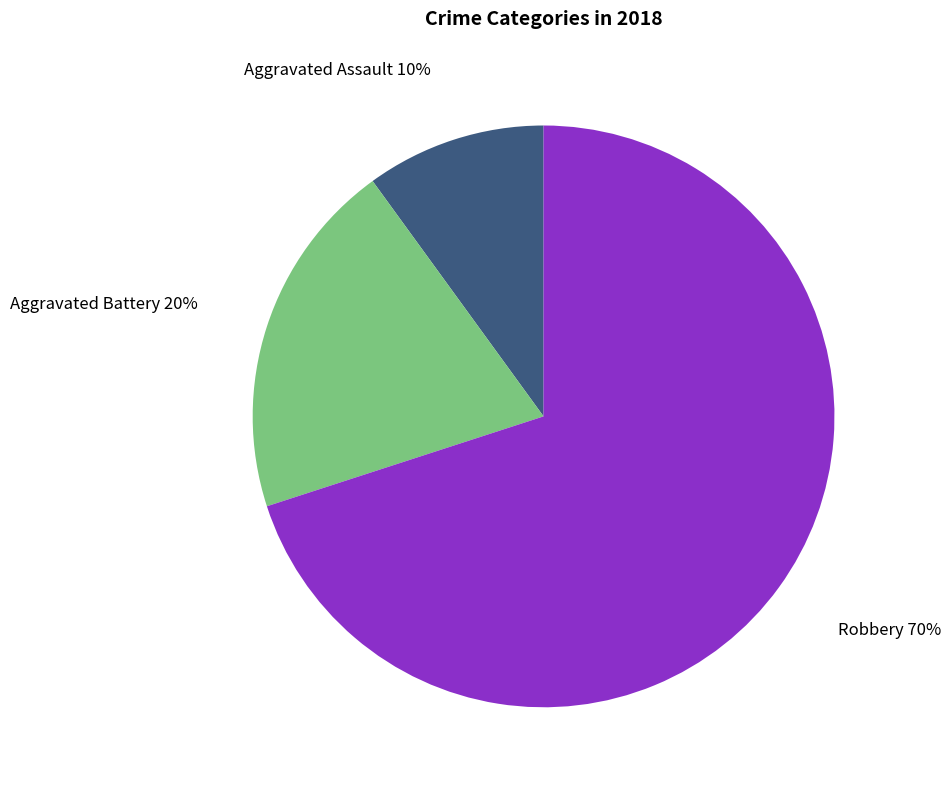

Do Aggravated Assault and Robbery together represent more than half of the pie?

Yes